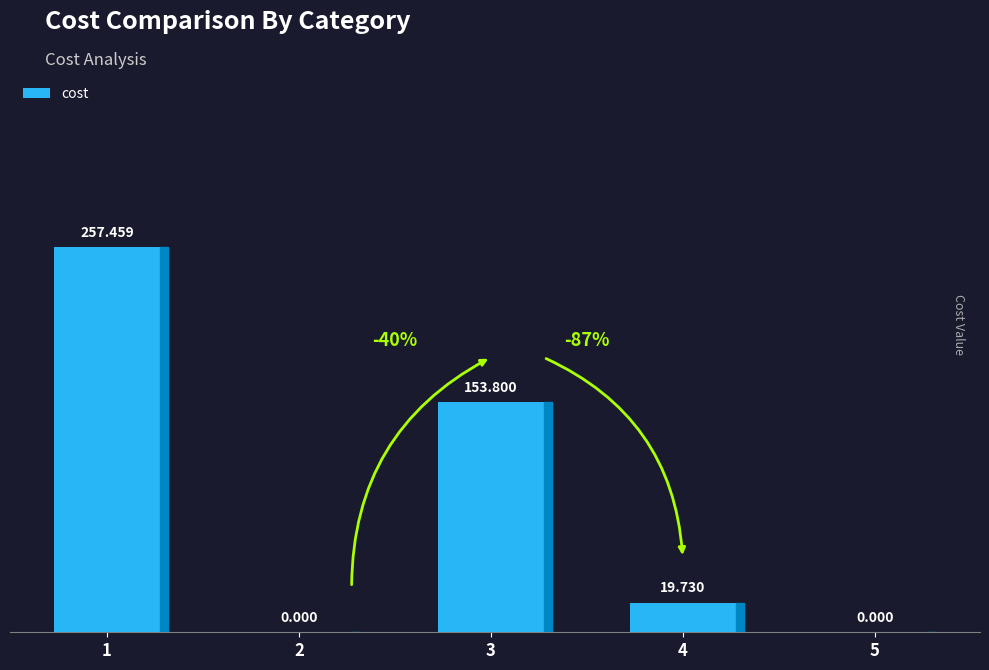

What is the sum of all values?

431.0